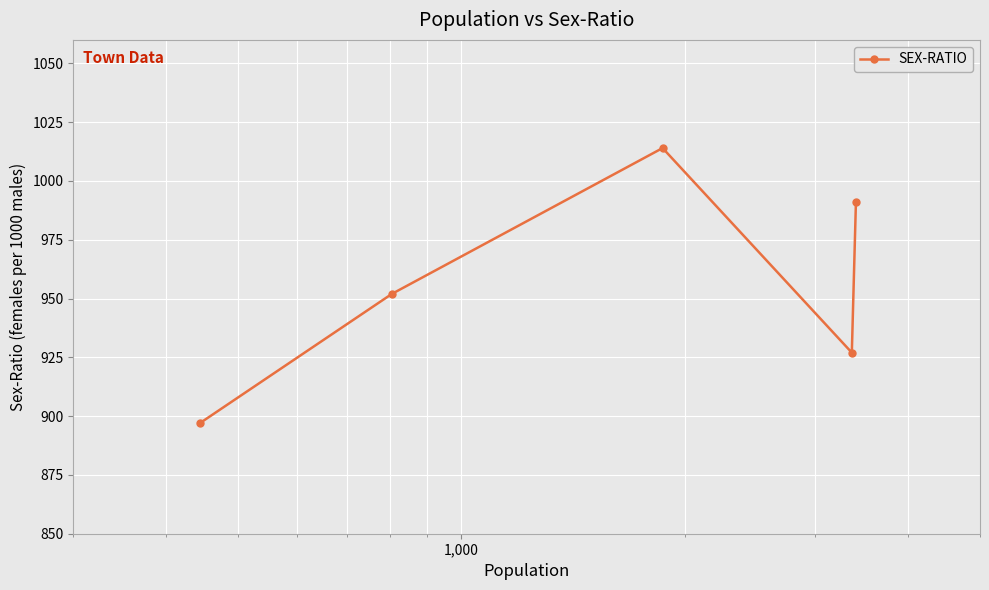

What is the difference between the second highest and second lowest values?

64